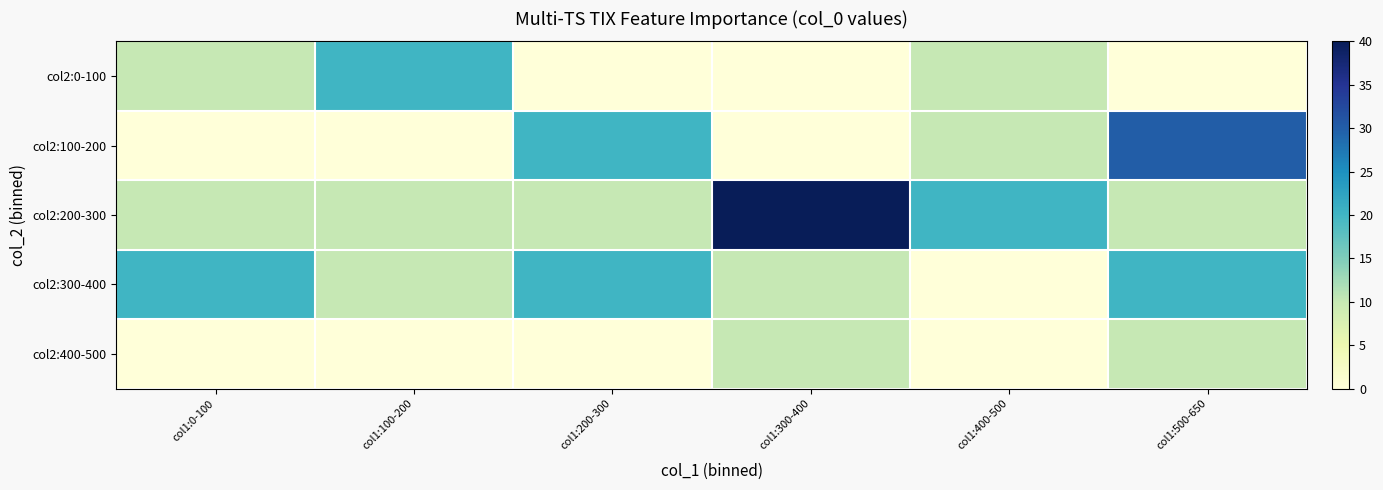

What is the difference between the highest and lowest values at col1:200-300?

20